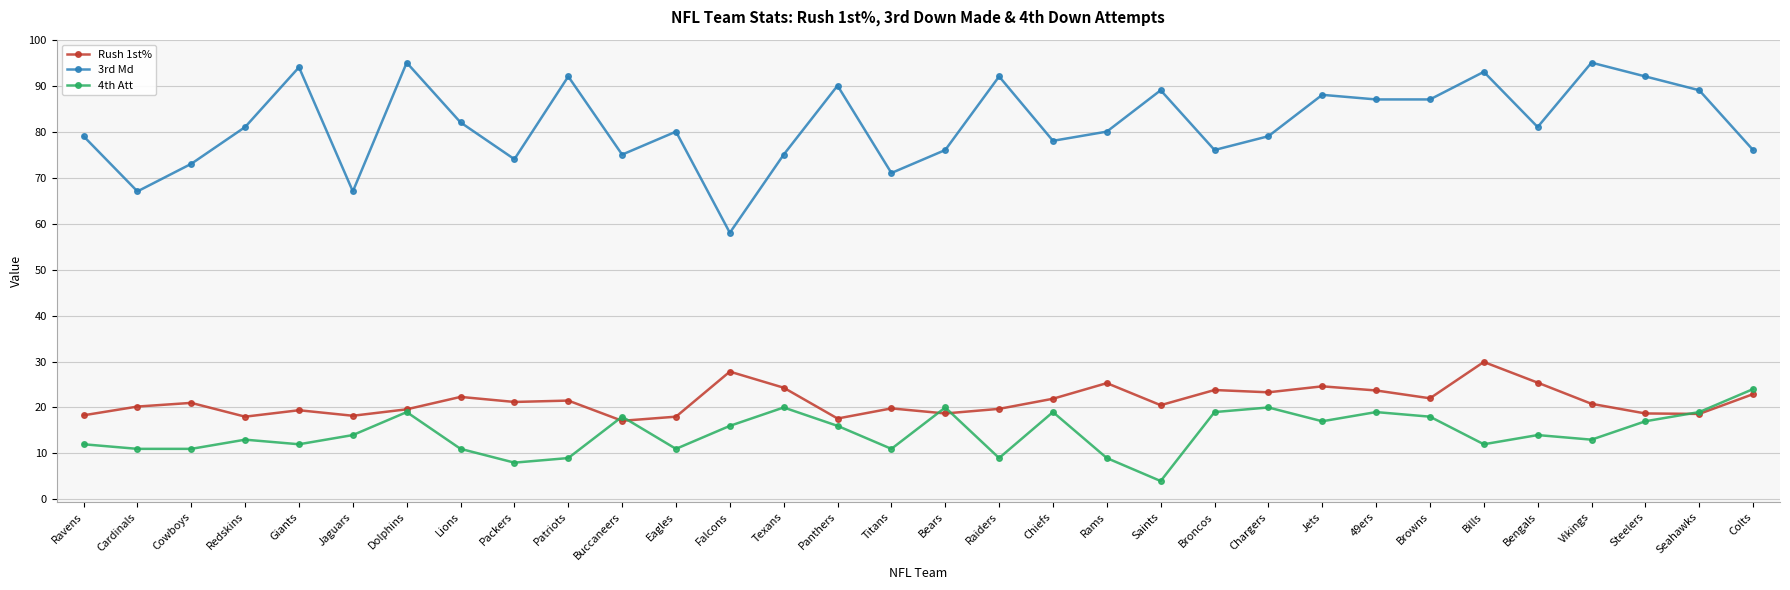

How many lines are shown in the chart?

3